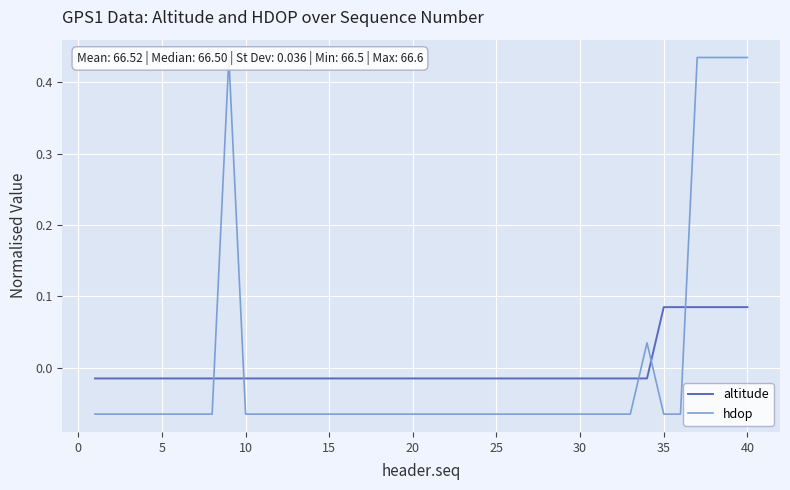

What is the difference between the second highest and second lowest values in the hdop series?

0.5